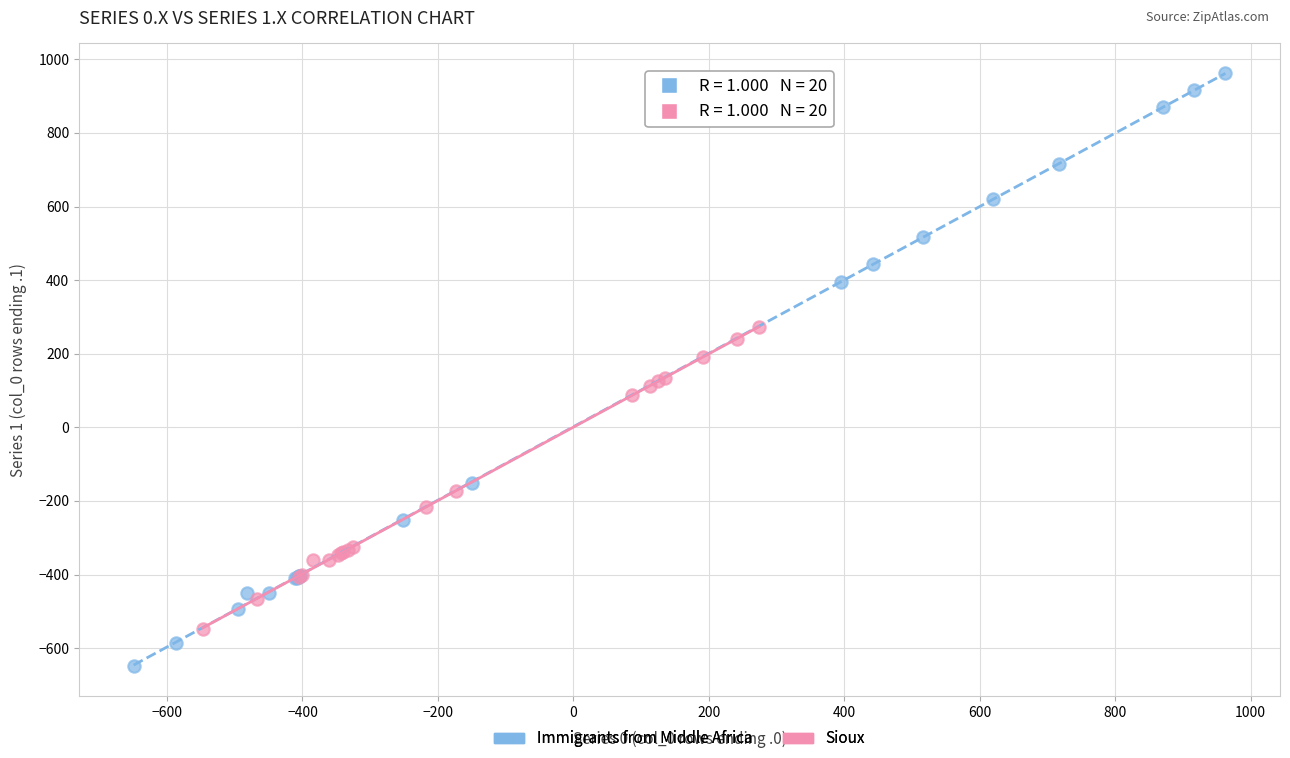

Which series has the widest spread of Y values?

Immigrants from Middle Africa